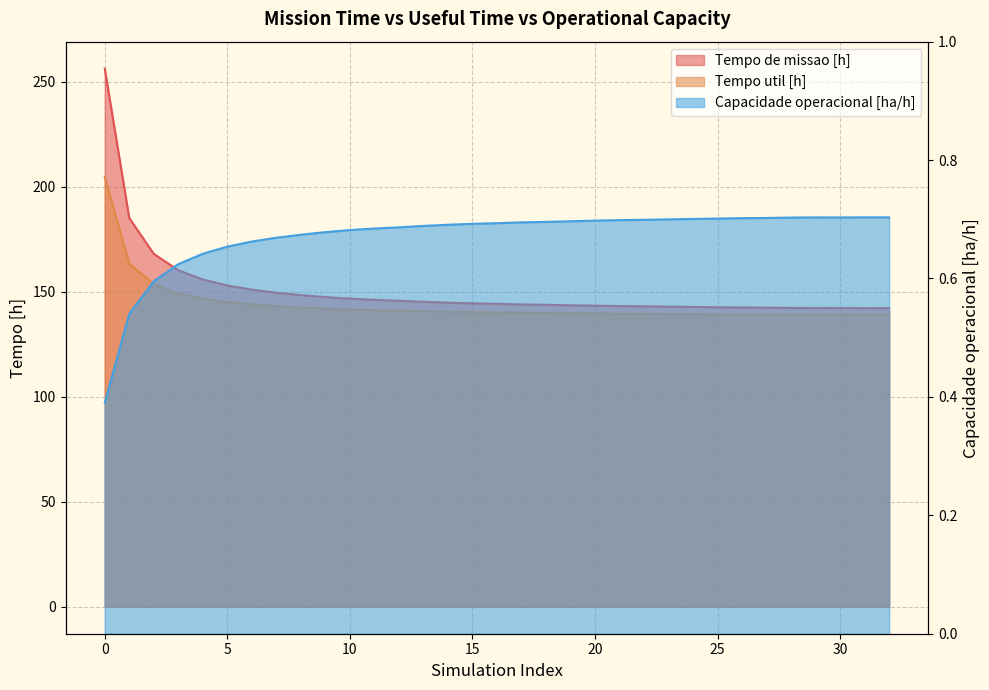

Which series has the largest total across all categories?

Tempo de missao [h]